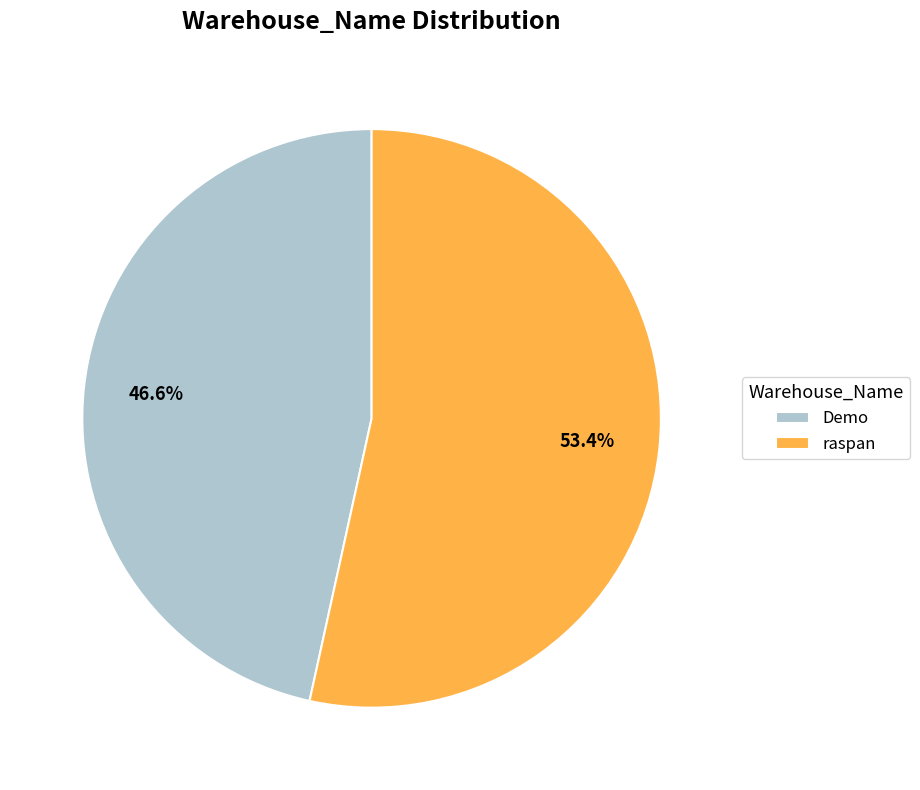

Approximately how many times larger is the value at raspan compared to Demo?

1.1